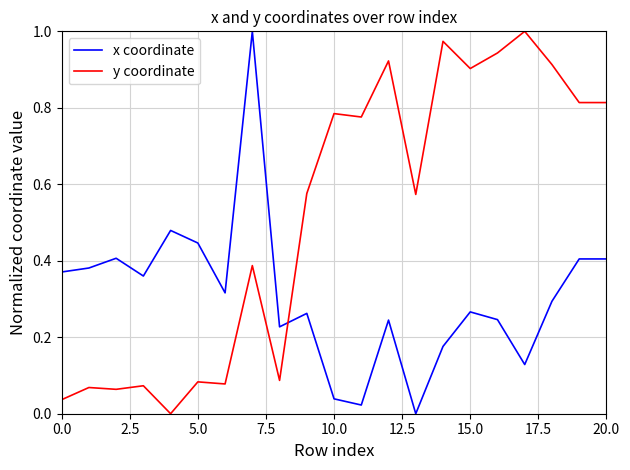

Which series has the largest total across all categories?

y coordinate